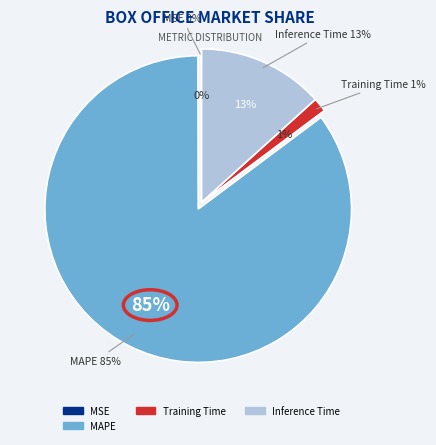

The Inference Time slice represents 13% of the pie. True or false?

True